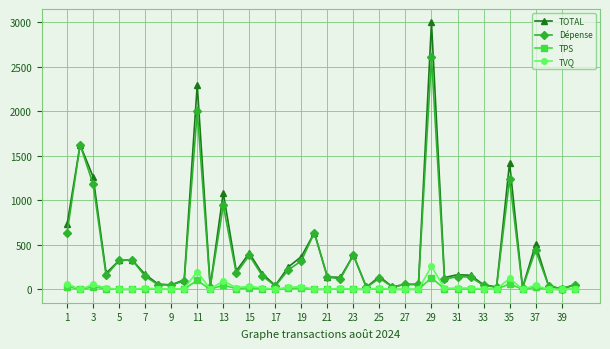

How many values in the TVQ series exceed 9?

20